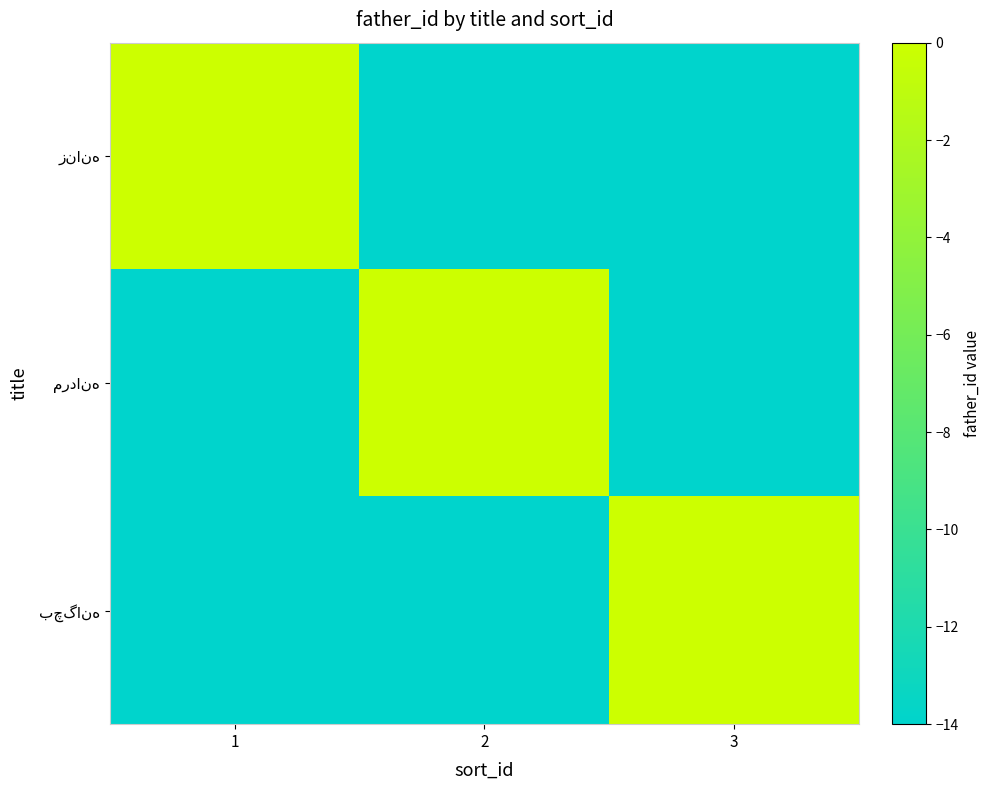

At how many categories does at least one series exceed -7?

3